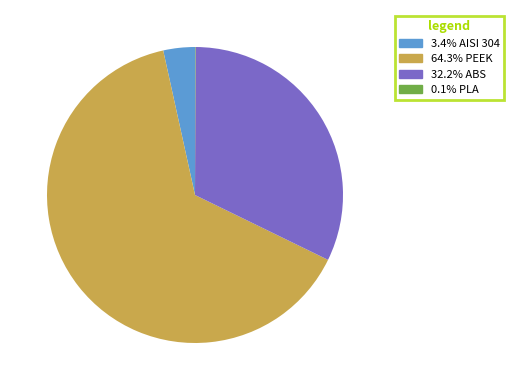

Does any single category account for the majority?

Yes